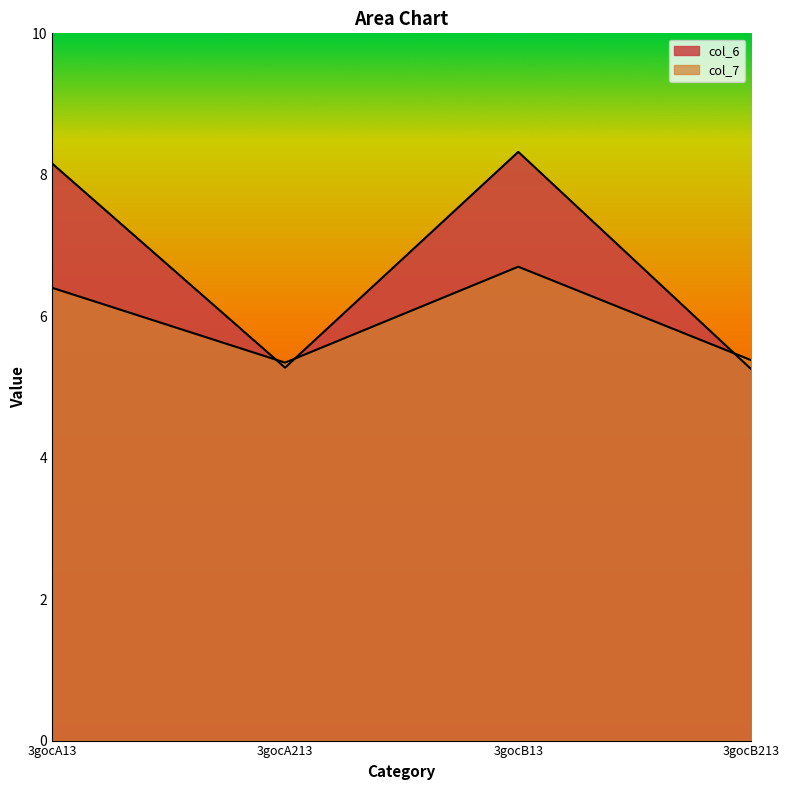

Where is the first local maximum for col_7?

3gocB13